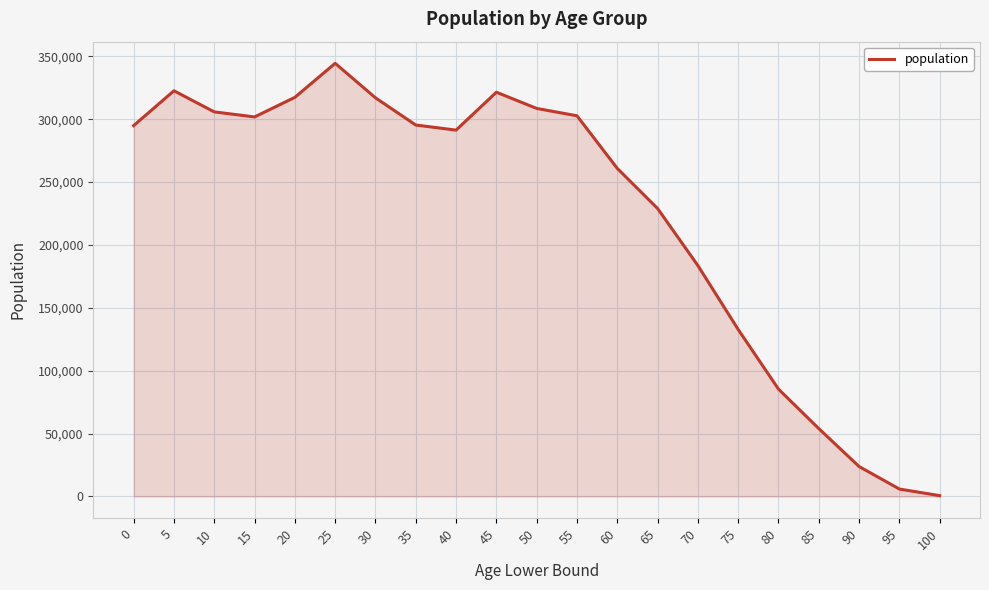

At which category does the data reach its first local peak?

5